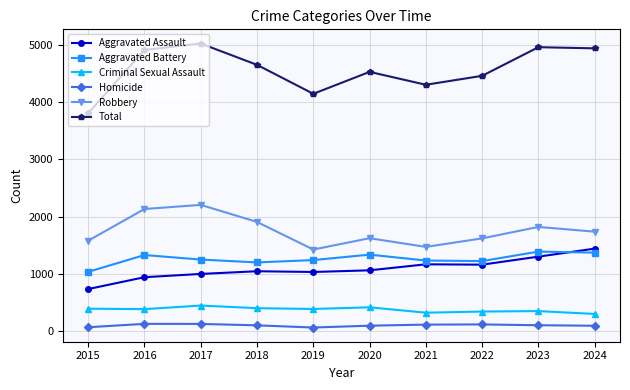

True or false: Total has a value of 2874 at 2020.

False